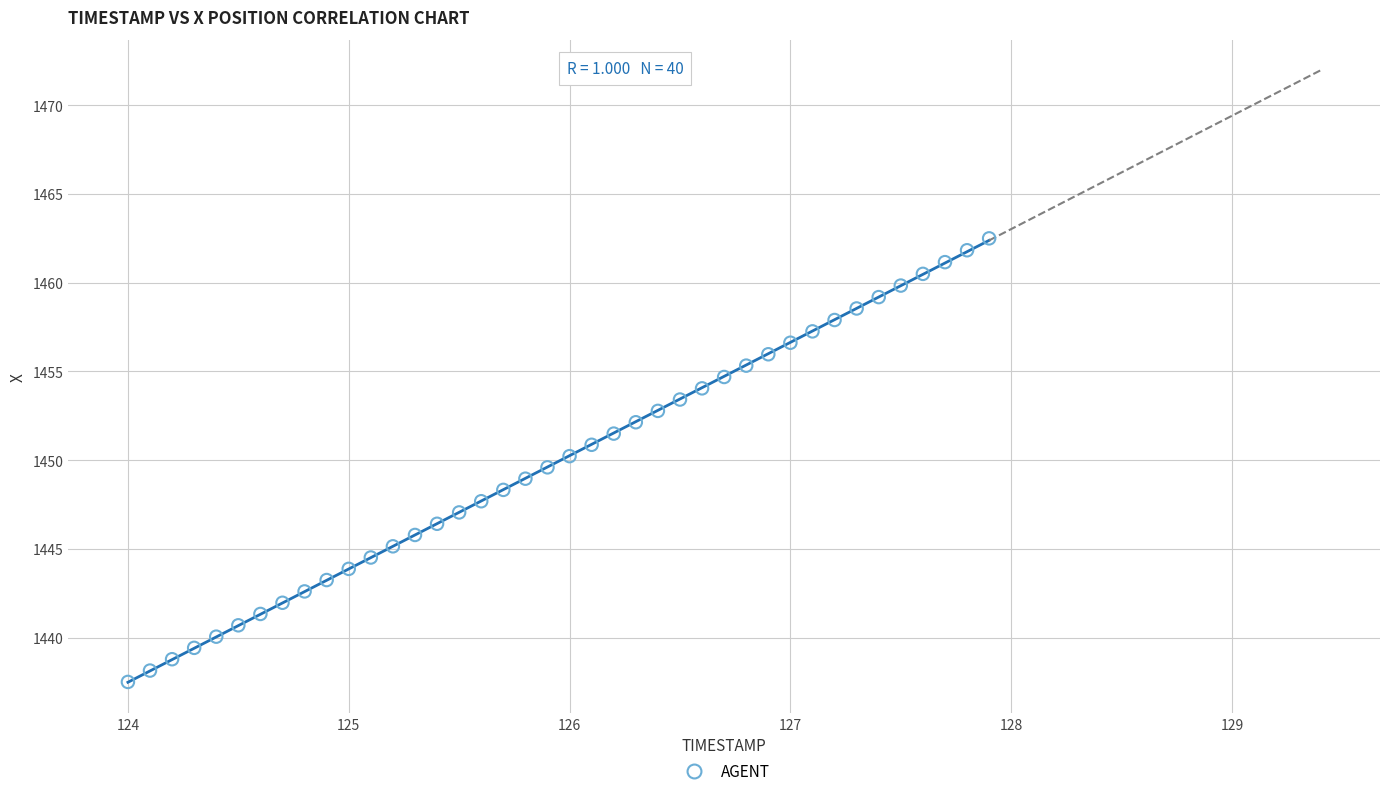

What is the range of Y values (max minus min)?

25.0